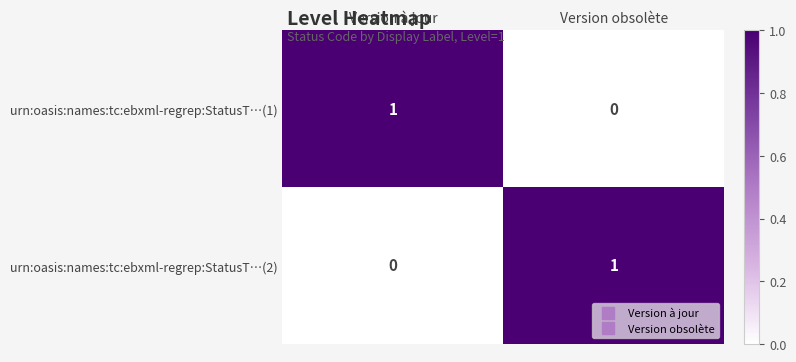

What is the greatest value displayed?

1